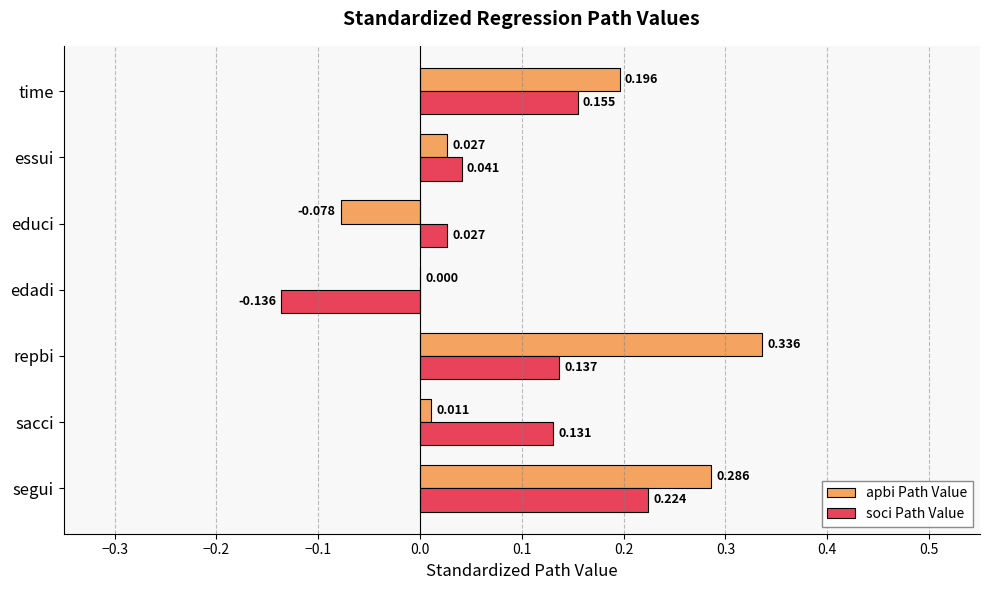

Count the number of categories in the chart.

7